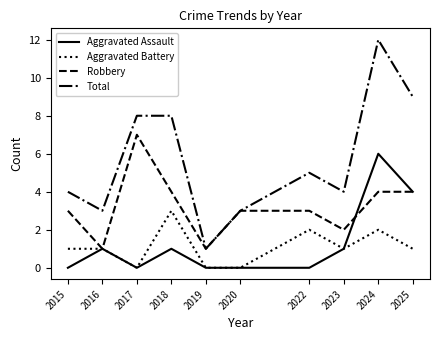

What is the difference between the highest and lowest values at 2024?

10